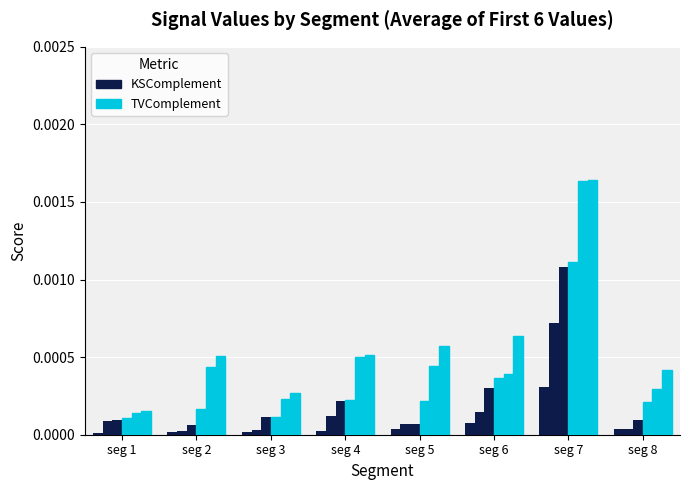

The value of TVComplement (Signal_Value_4) at seg 1 is 0.0. True or false?

True